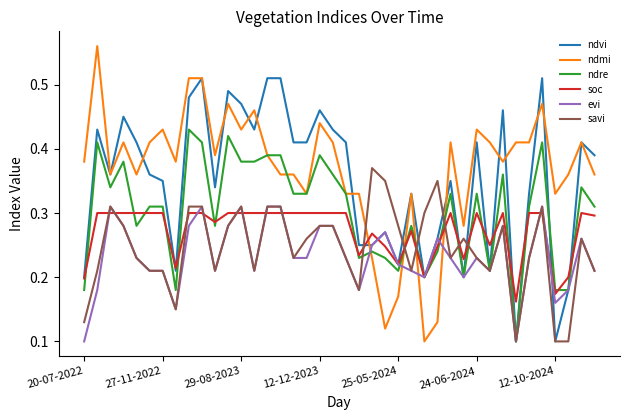

True or false: evi and ndvi cross at least once.

True